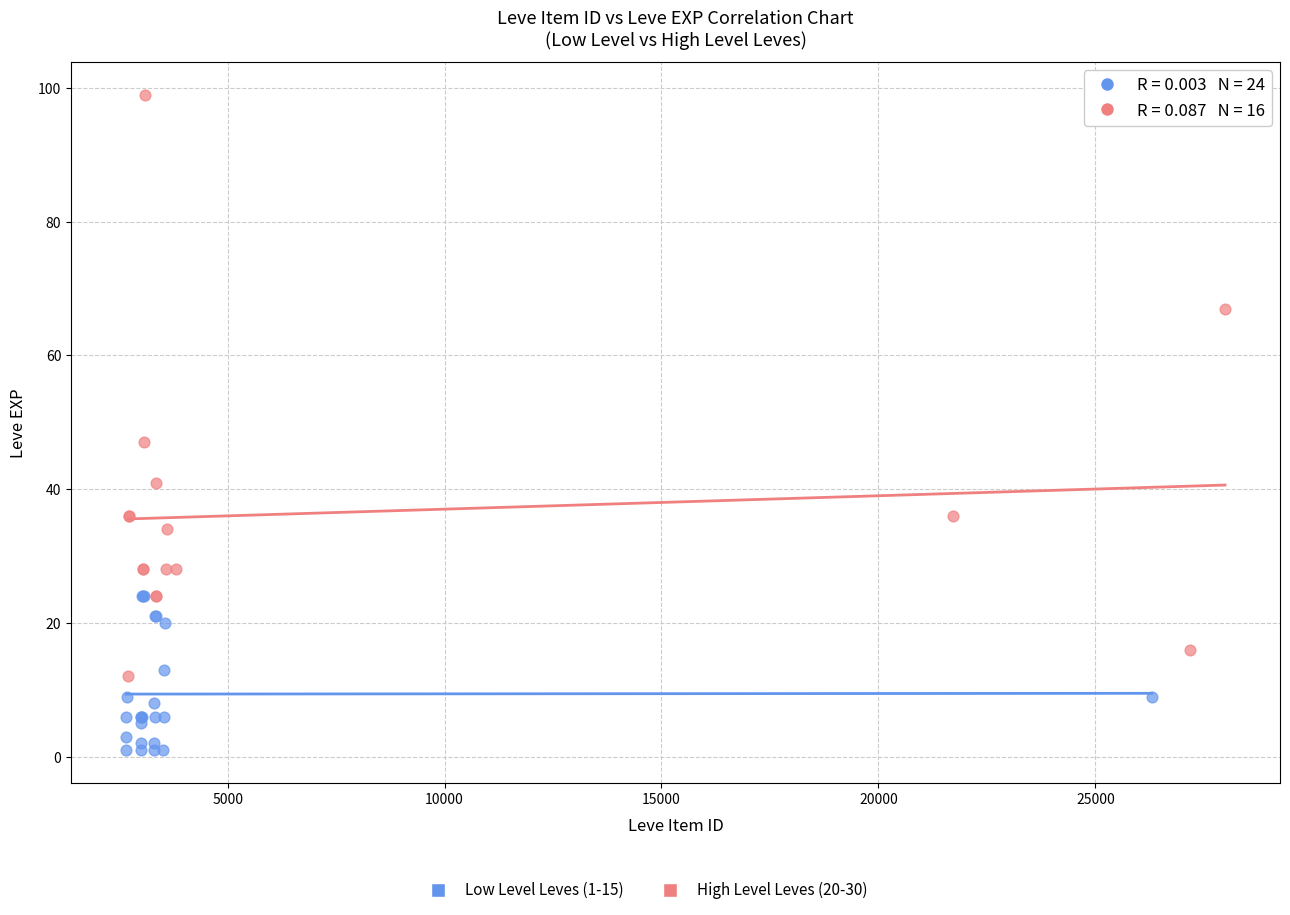

Which series reaches the minimum Y coordinate?

Low Level Leves (1-15)